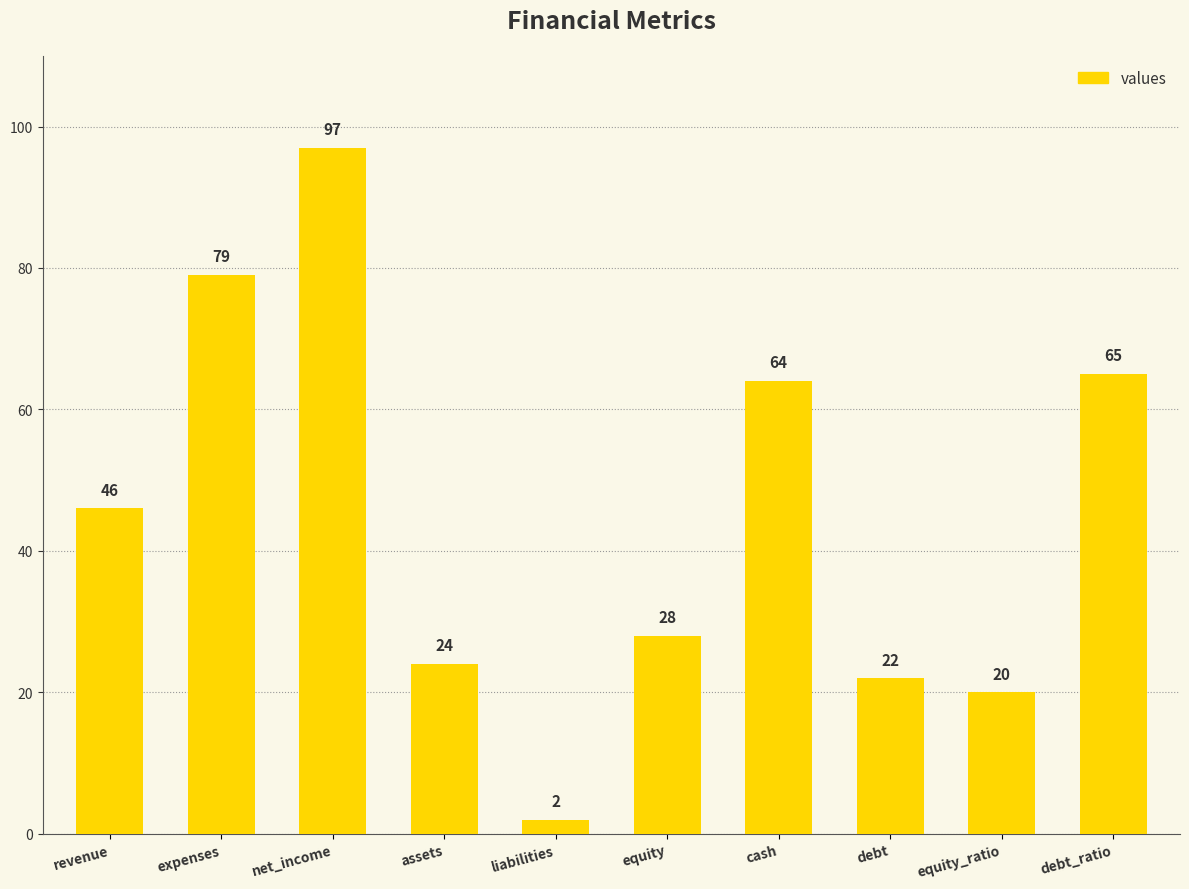

Count the number of categories in the chart.

10